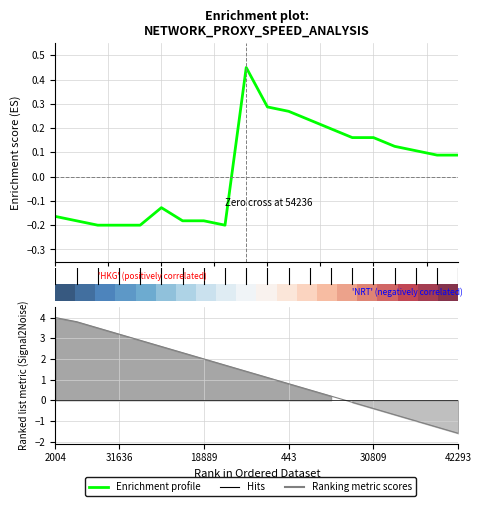

At how many categories does at least one series exceed 0?

19